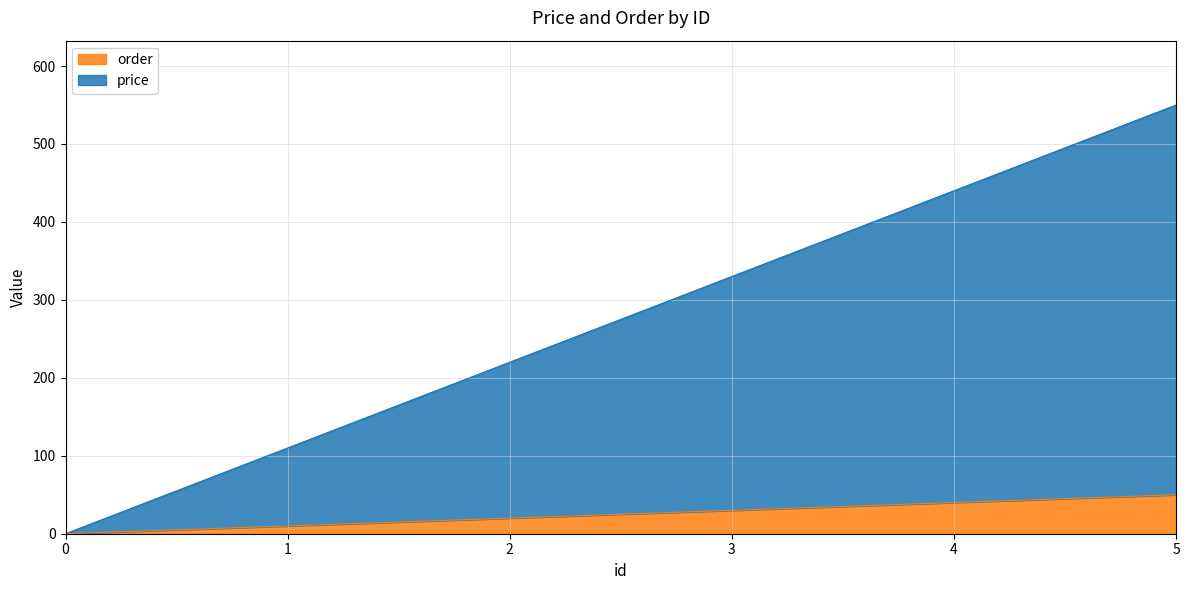

How many categories are shown in the chart?

6